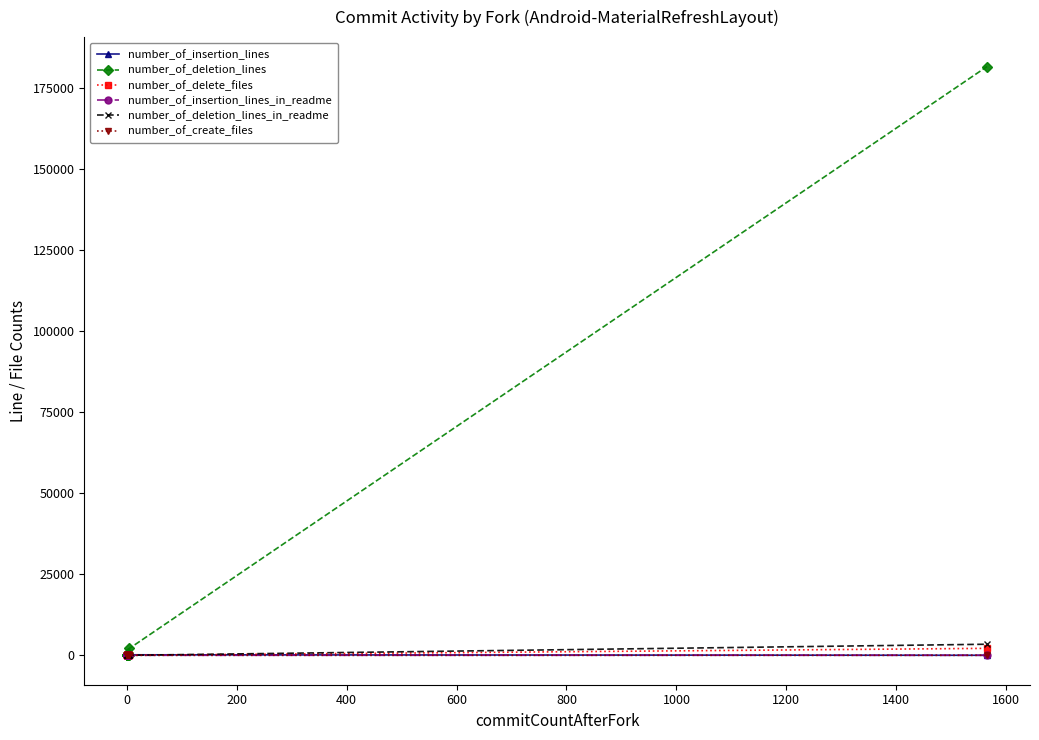

True or false: number_of_create_files and number_of_insertion_lines intersect in this chart.

False